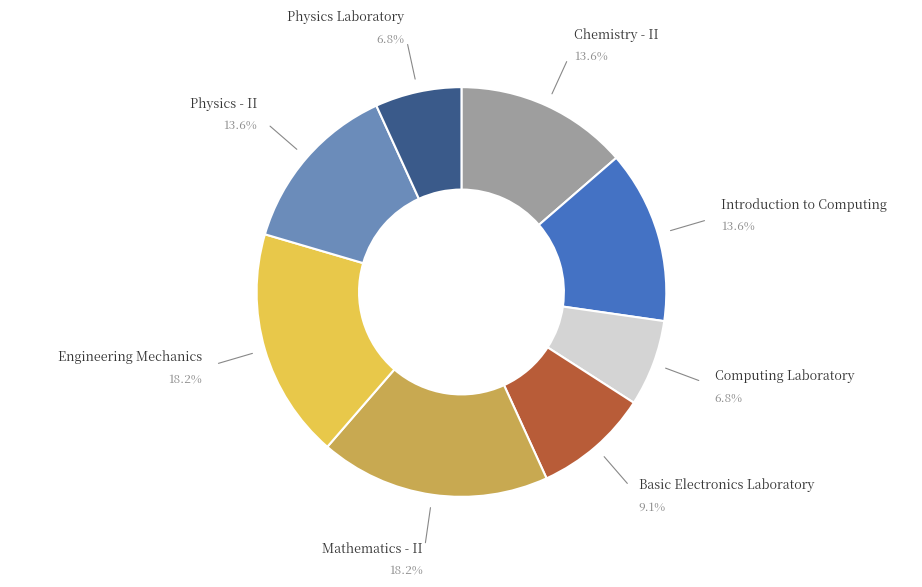

To the nearest percent, what is the difference between the largest and smallest slice percentages?

11%